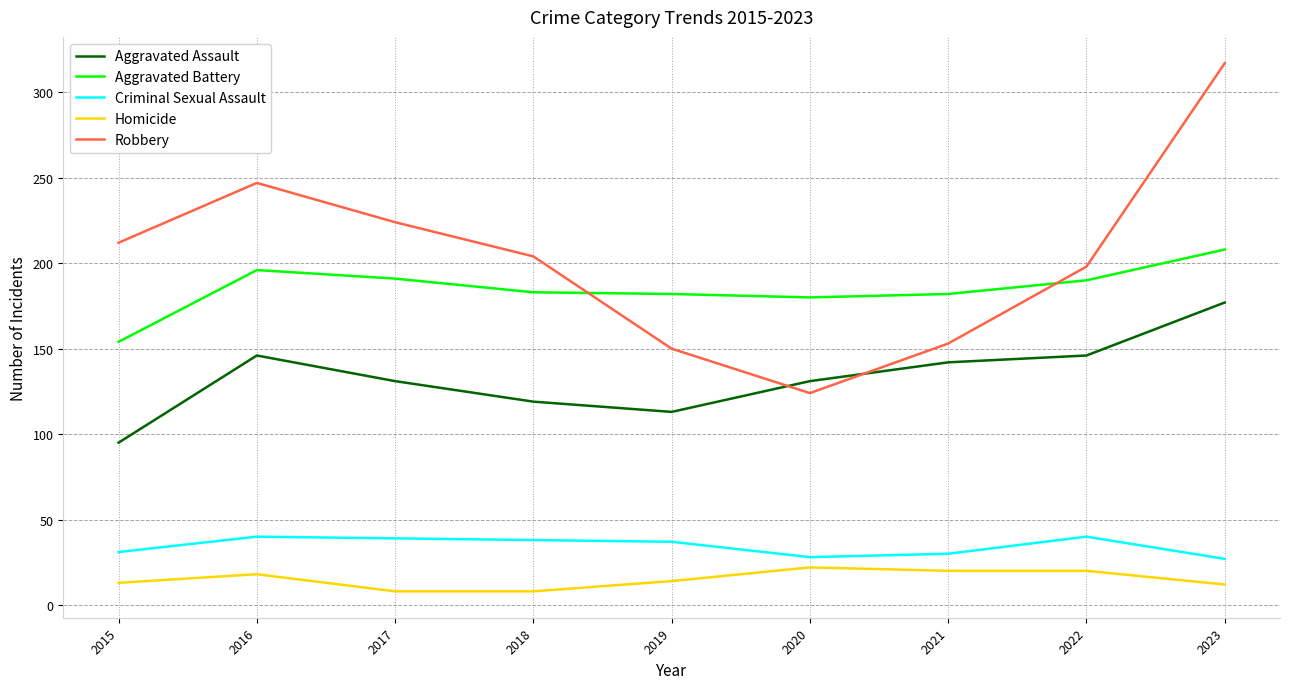

What is the smallest value displayed?

8